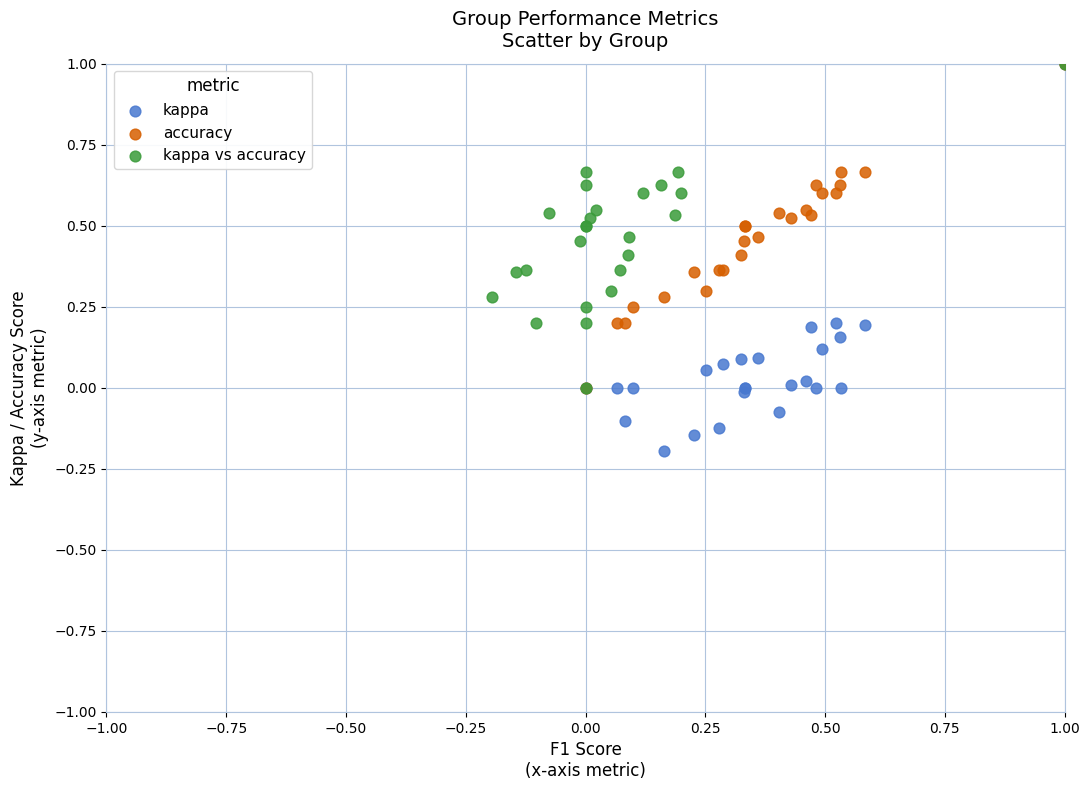

Which series contains the lowest Y value?

kappa